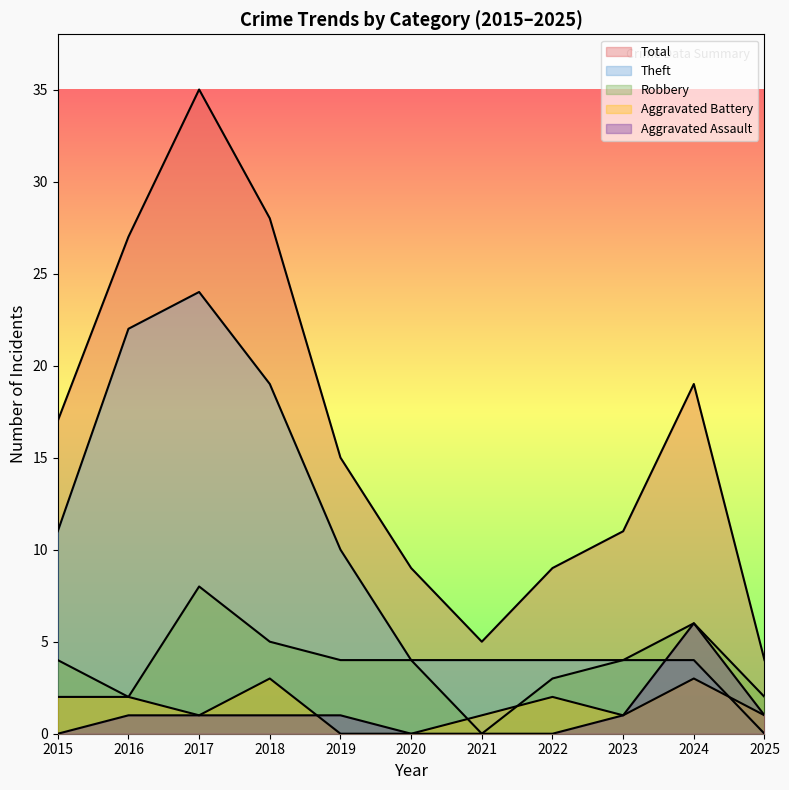

What is the total value across all series at 2025?

8